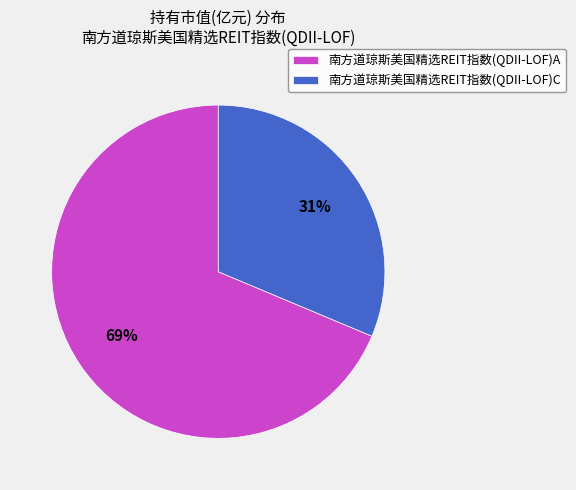

Which slice represents more than half of the pie?

南方道琼斯美国精选REIT指数(QDII-LOF)A